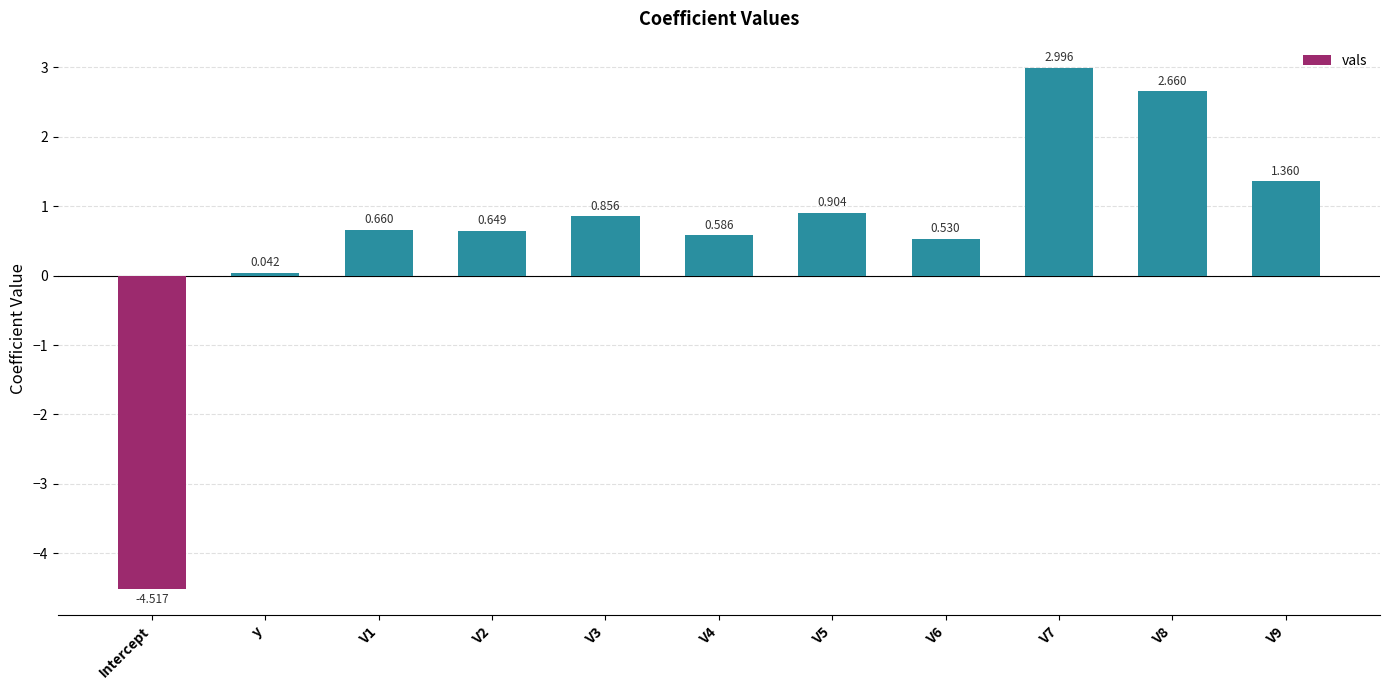

What is the label of the 3rd bar from the right?

V7